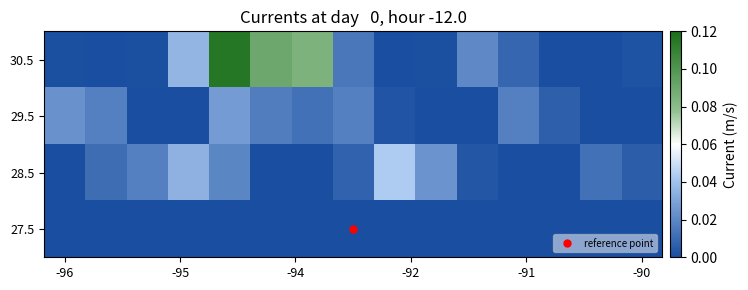

At how many categories does at least one series exceed 0?

15